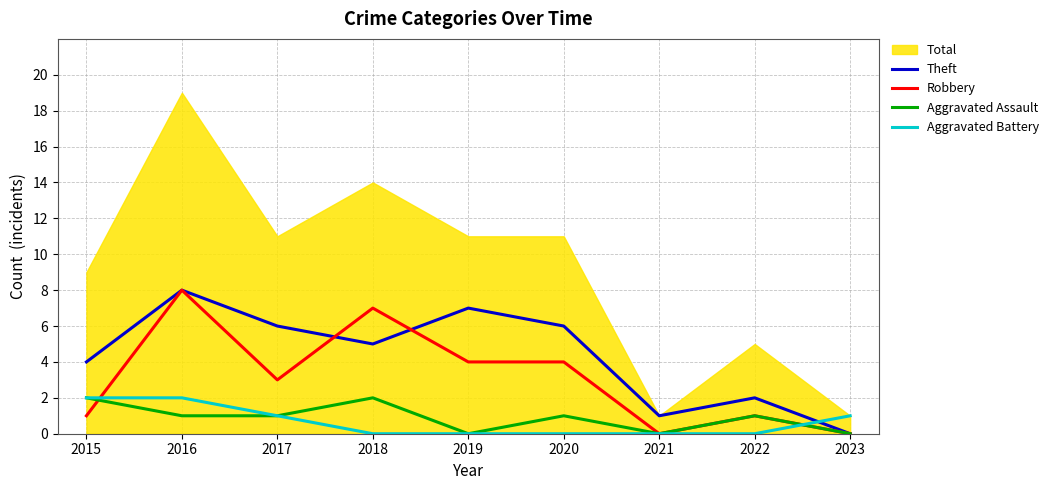

How many data points in Aggravated Assault are above 1?

2